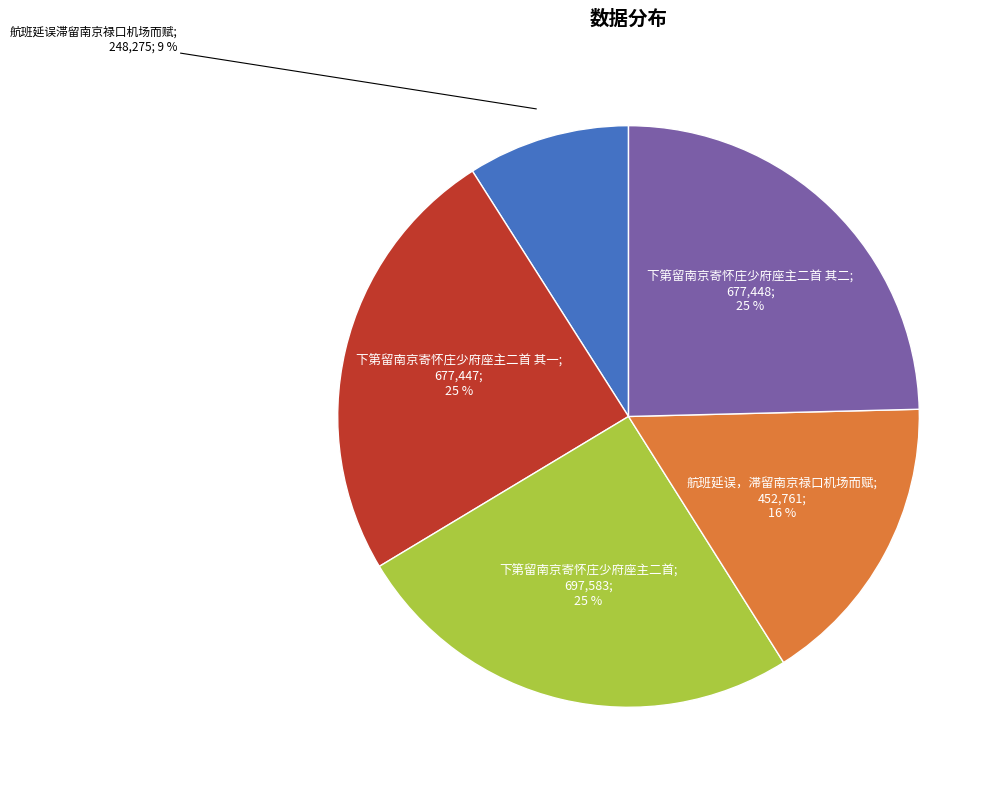

Is there any slice that represents more than half of the pie?

No